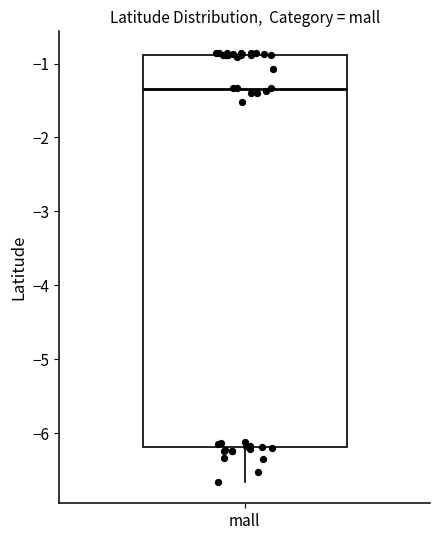

Transcribe this box plot: give where the median line is, the range the box spans, and where the two whiskers end, as read against the y-axis. The values are not printed on the chart, so give them approximately, as read against the axis.

median -1.3, box -6.2 to -0.9, whiskers -6.7 to -0.9